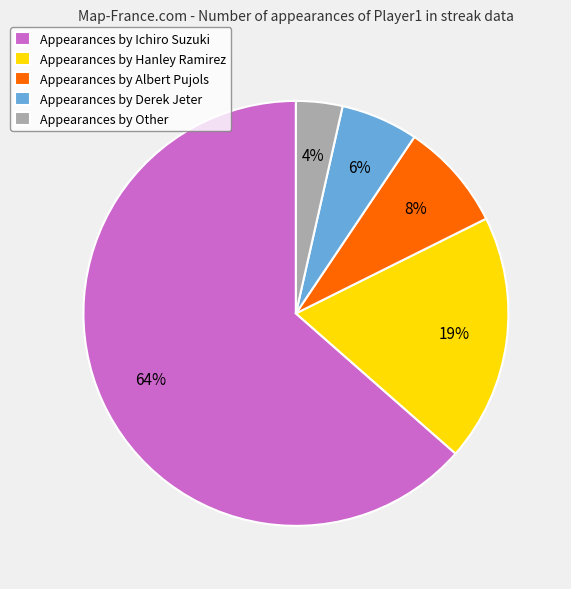

Rank the categories by value from lowest to highest.

Appearances by Other, Appearances by Derek Jeter, Appearances by Albert Pujols, Appearances by Hanley Ramirez, Appearances by Ichiro Suzuki